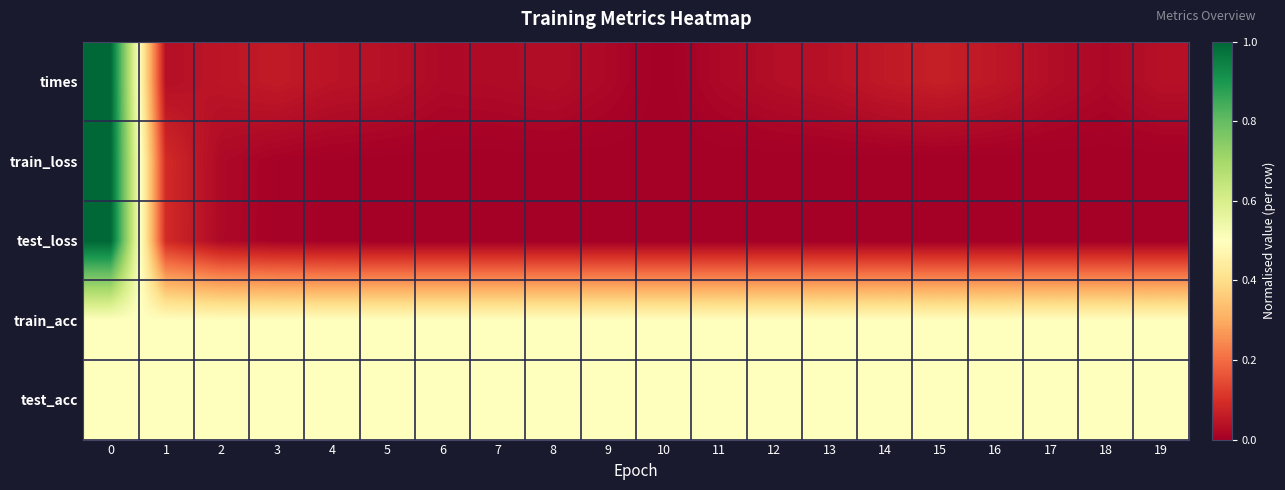

How many categories are shown in the chart?

20